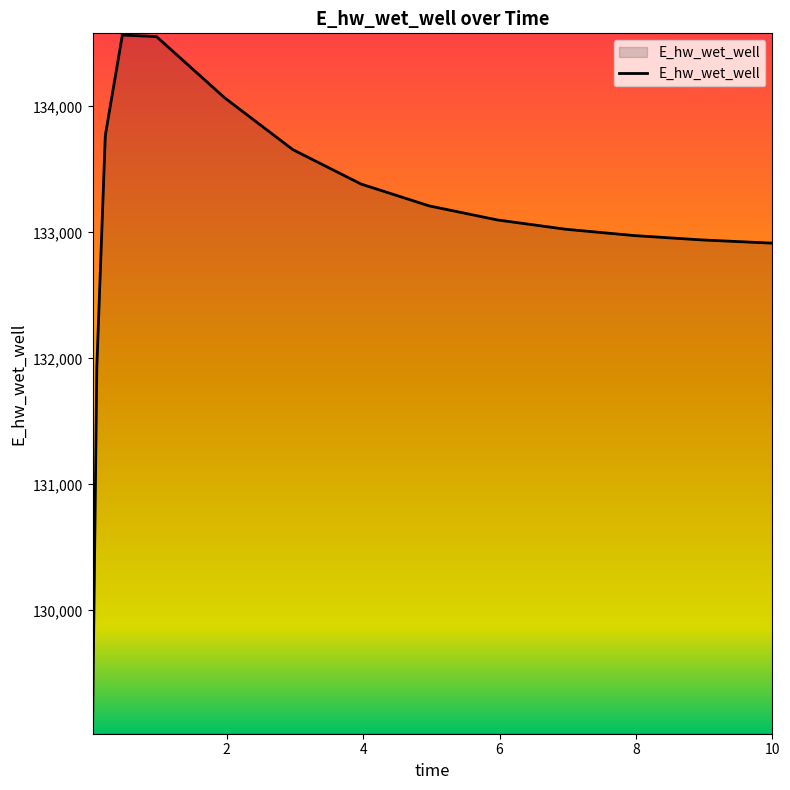

What is the maximum value shown in the chart?

134566.1